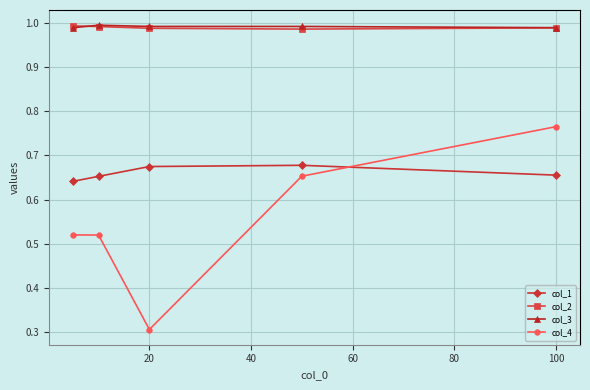

Does the chart display data point markers on the line(s)?

Yes